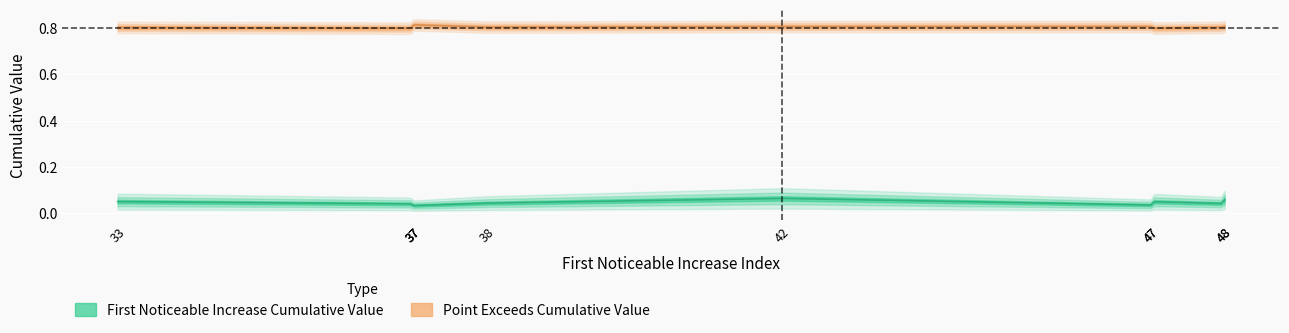

At how many categories does at least one series exceed 0?

10